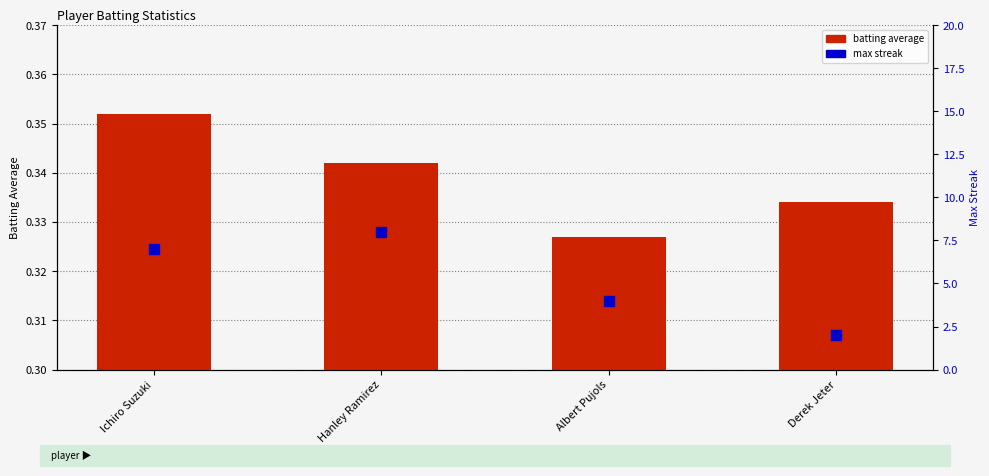

Which series has the widest spread of Y values?

max streak